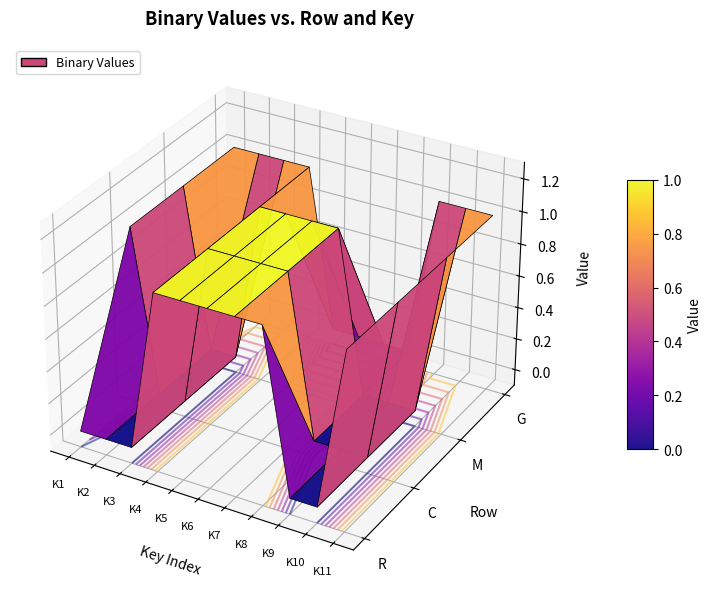

Reading left to right, extract all data points from this chart.

R: 0	0	0	1	1	1	1	1	0	0	1
C: 1	0	0	1	1	1	1	0	0	0	1
M: 1	0	0	1	1	1	1	0	0	0	1
G: 1	1	1	1	0	0	0	0	1	1	1